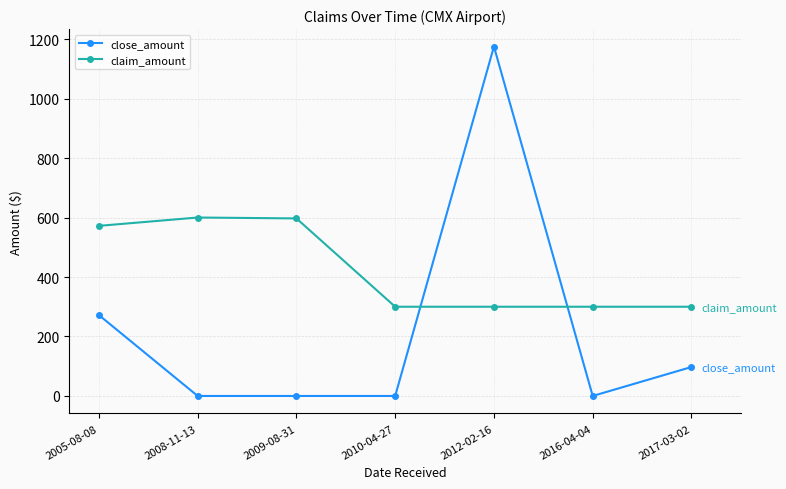

What is the difference between the second highest and second lowest values in the close_amount series?

272.0